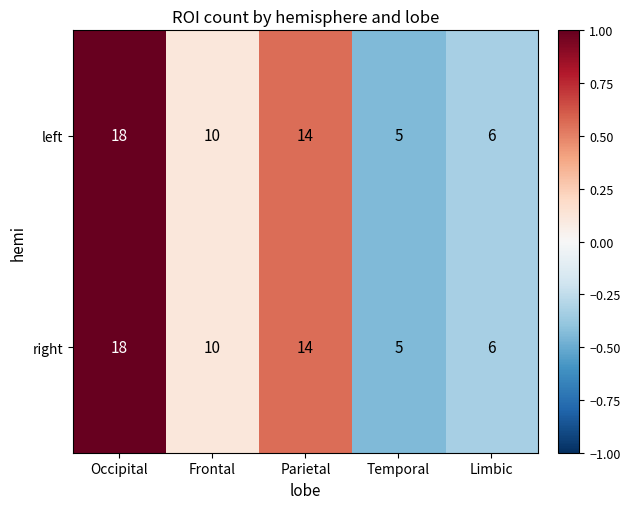

How many distinct data groups are displayed?

2